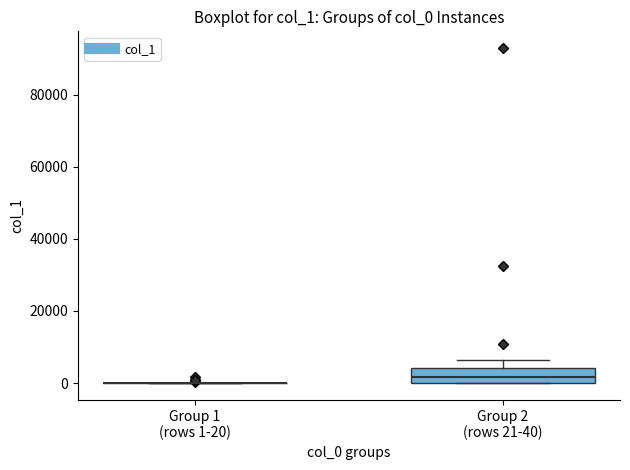

Reading left to right, transcribe this box plot: for each box, give where its median line is, the range the box spans, and where its two whiskers end, as read against the y-axis. The values are not printed on the chart, so give them approximately, as read against the axis.

Group 1 (rows 1-20): box collapsed to a line at 0, whiskers 0 to 0
Group 2 (rows 21-40): median 2000, box 0 to 4000, whiskers 0 to 6000